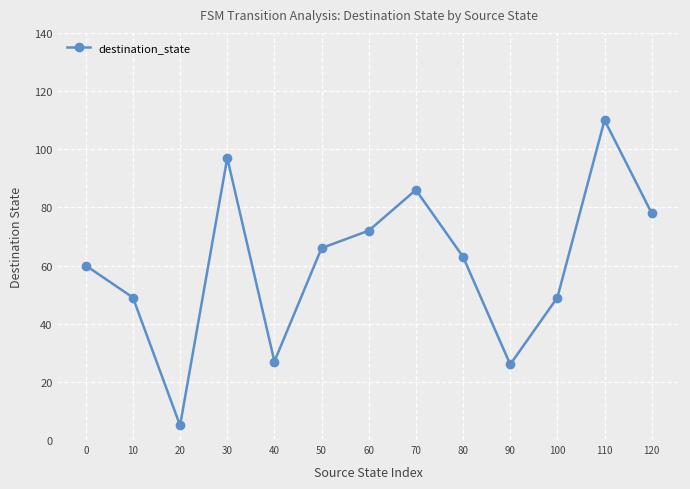

What is the sum of the values at 10 and 120?

127